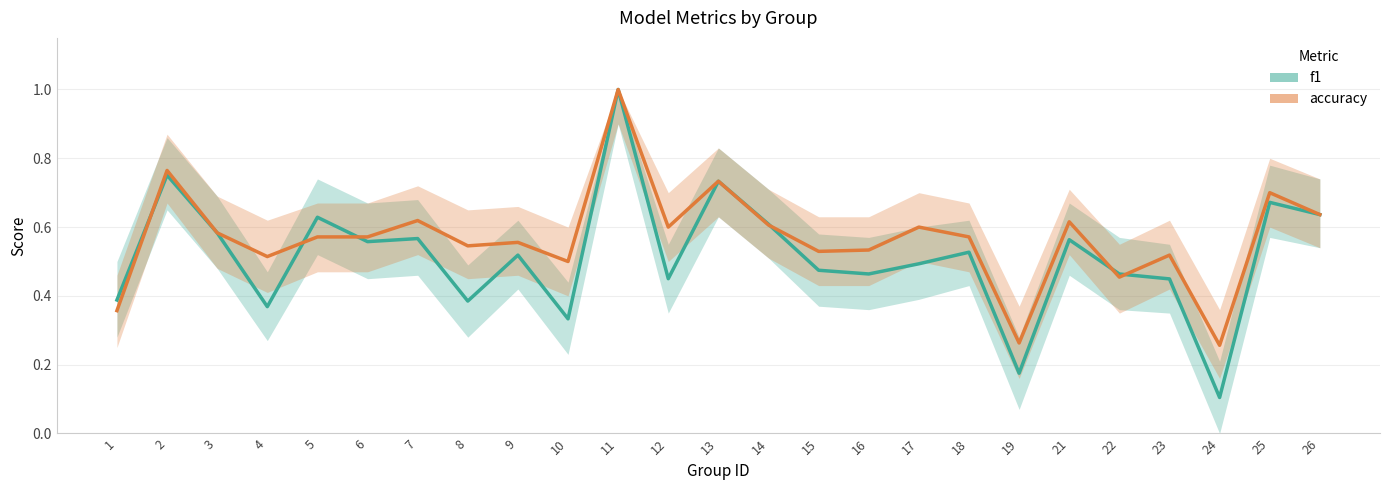

Where is accuracy nearest to the value 0?

24